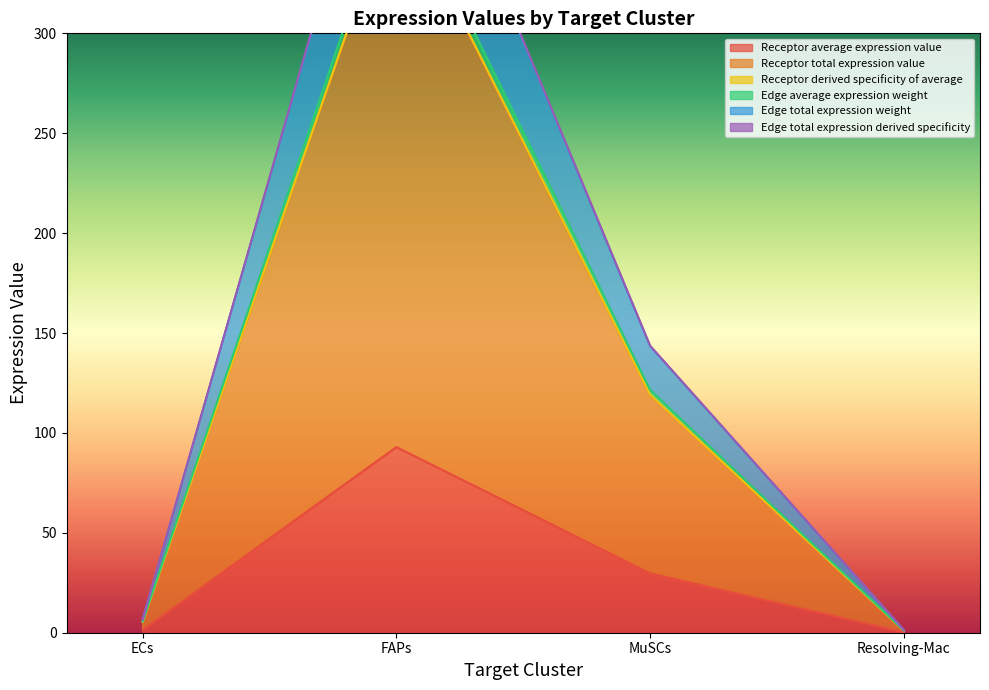

What are all the series names shown in the legend?

Receptor average expression value, Receptor total expression value, Receptor derived specificity of average, Edge average expression weight, Edge total expression weight, Edge total expression derived specificity